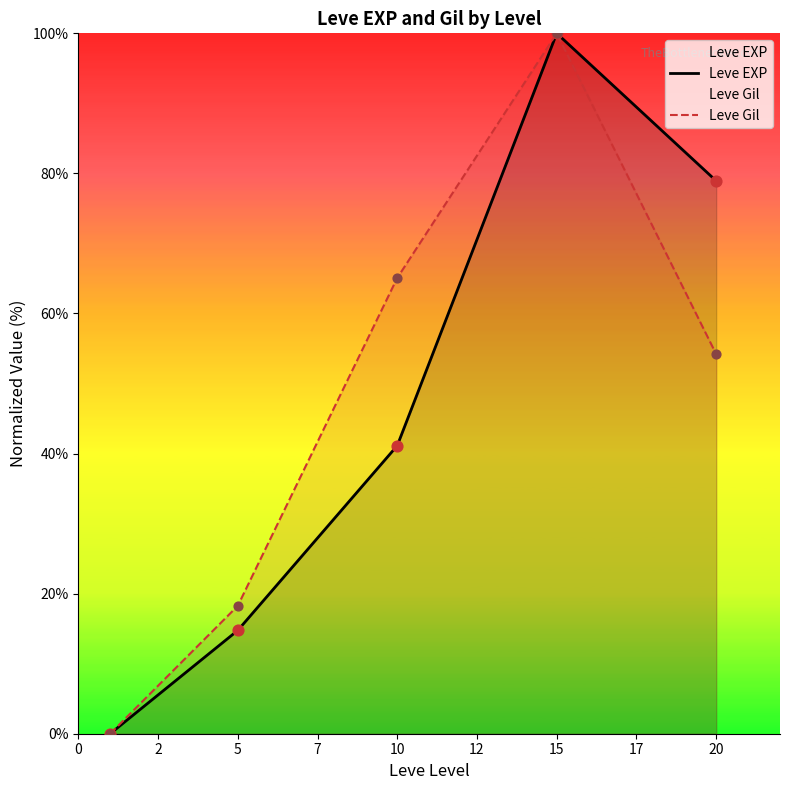

Which series has the largest total across all categories?

Leve Gil